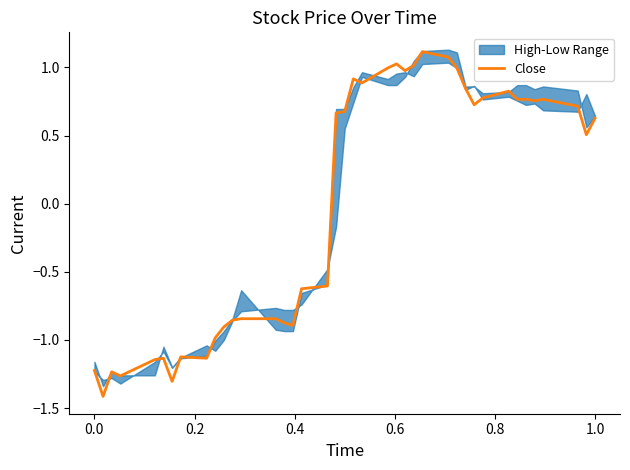

How many lines are shown in the chart?

1